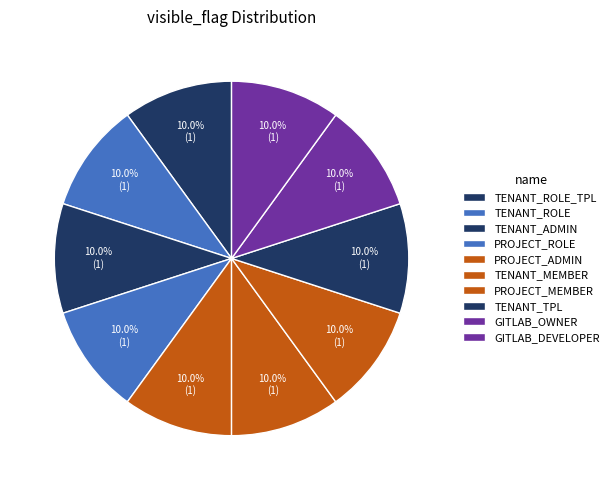

Count the number of slices in the pie.

10